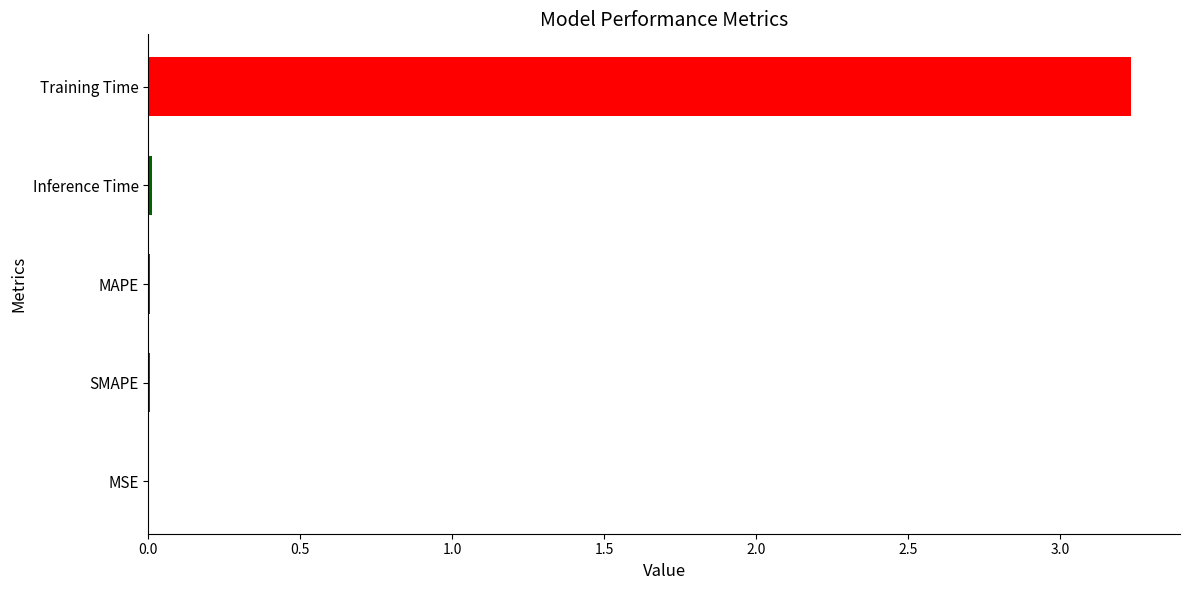

Does the chart contain stacked bars?

No